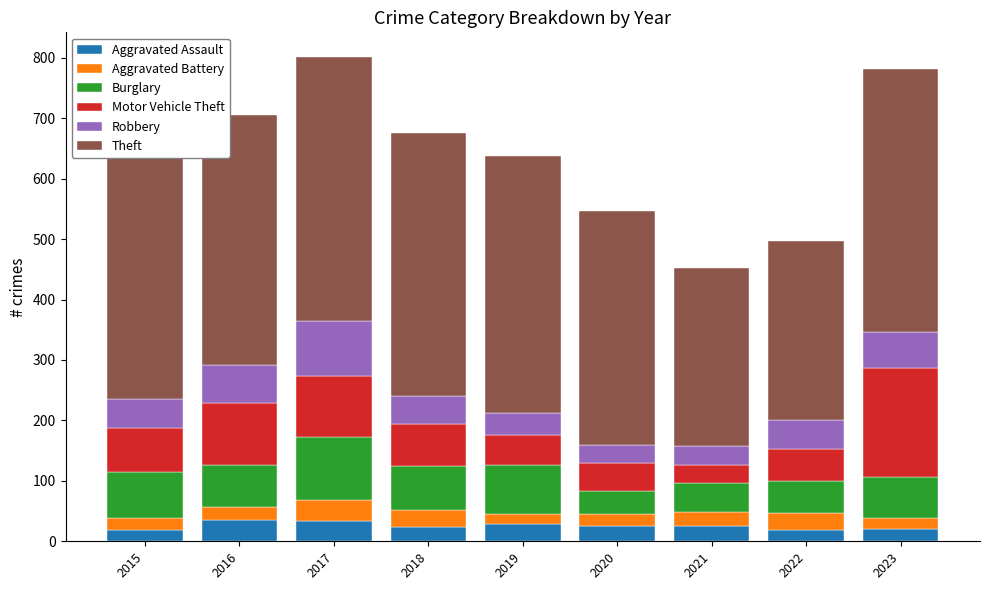

What is the total value across all series at 2017?

802